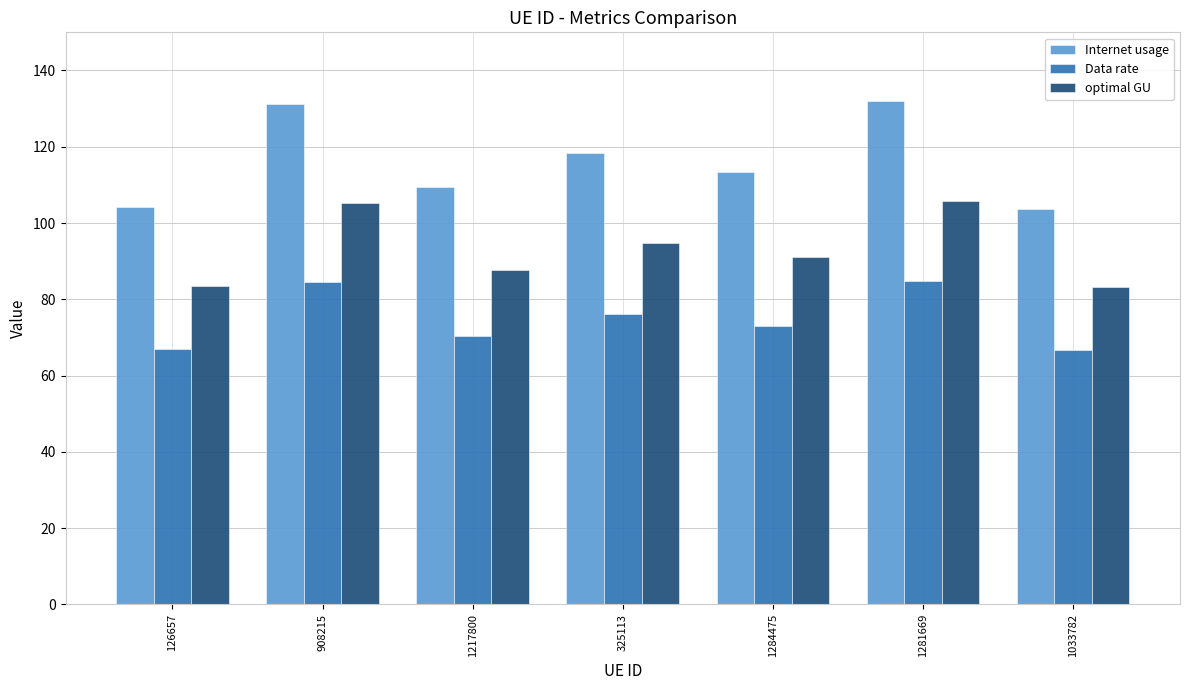

Which series changed the most between 908215 and 1033782?

Internet usage